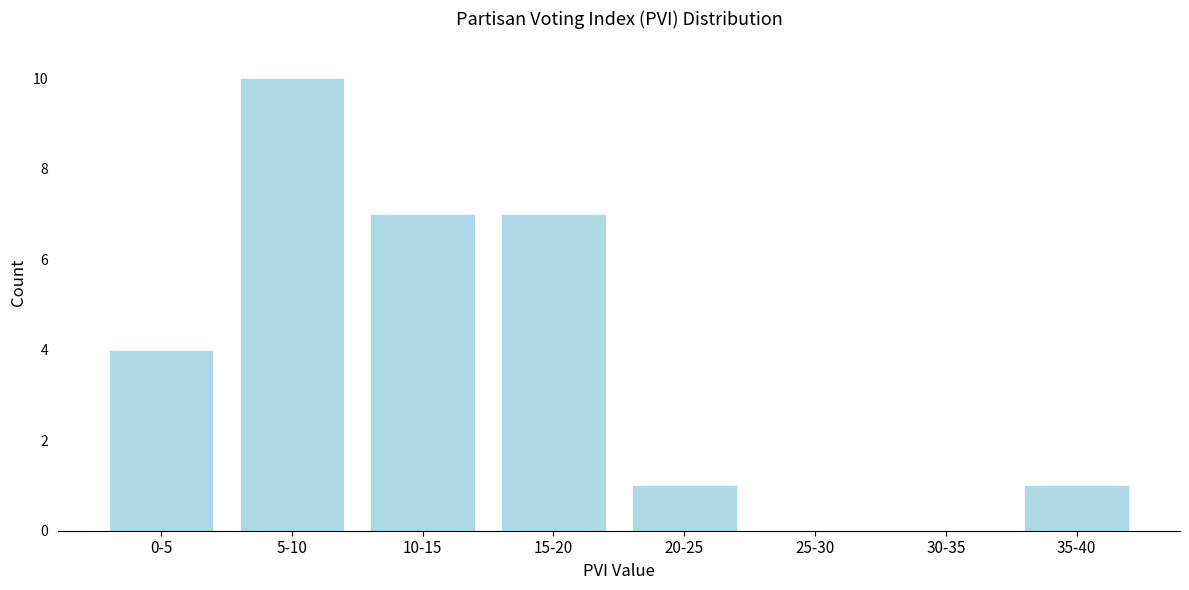

Reading left to right, transcribe all the data shown in this chart.

0-5=4	5-10=10	10-15=7	15-20=7	20-25=1	25-30=0	30-35=0	35-40=1